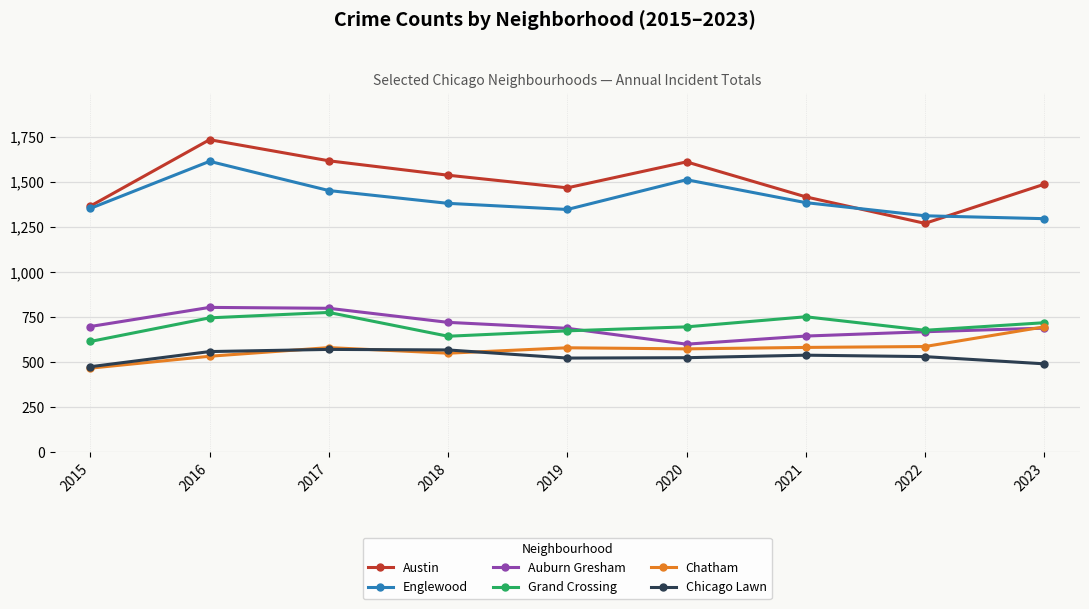

Is it true that Englewood equals 1384 at 2021?

True